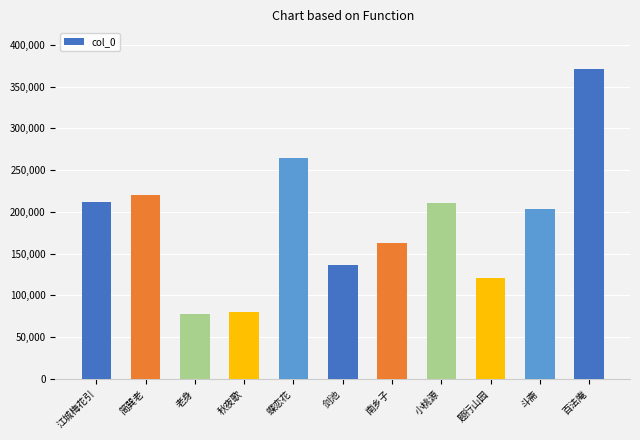

Between 秋夜歌 and 小桃源, which is larger?

小桃源